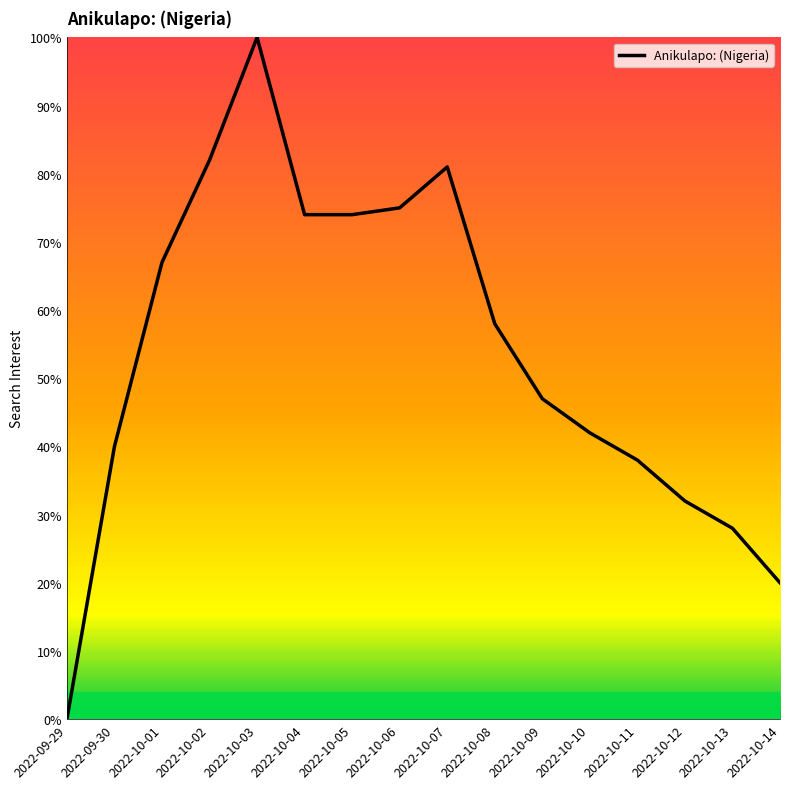

Reading left to right, transcribe all the data shown in this chart.

2022-09-29=0	2022-09-30=40	2022-10-01=67	2022-10-02=82	2022-10-03=100	2022-10-04=74	2022-10-05=74	2022-10-06=75	2022-10-07=81	2022-10-08=58	2022-10-09=47	2022-10-10=42	2022-10-11=38	2022-10-12=32	2022-10-13=28	2022-10-14=20